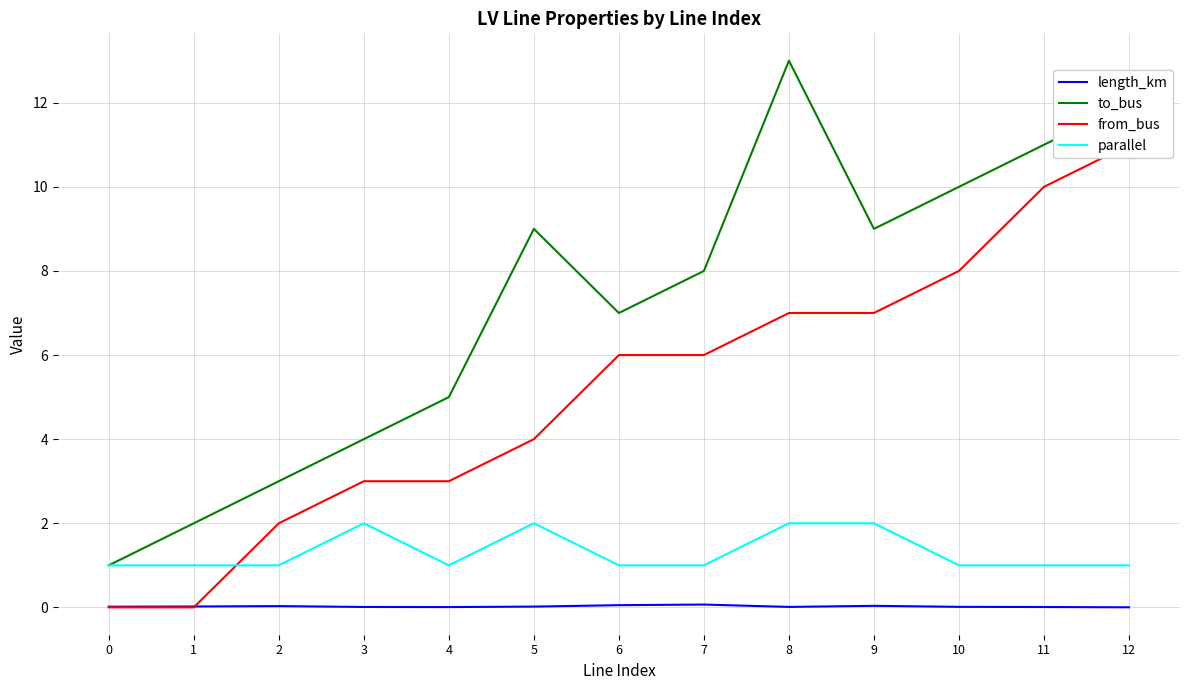

What are all the series names shown in the legend?

length_km, to_bus, from_bus, parallel